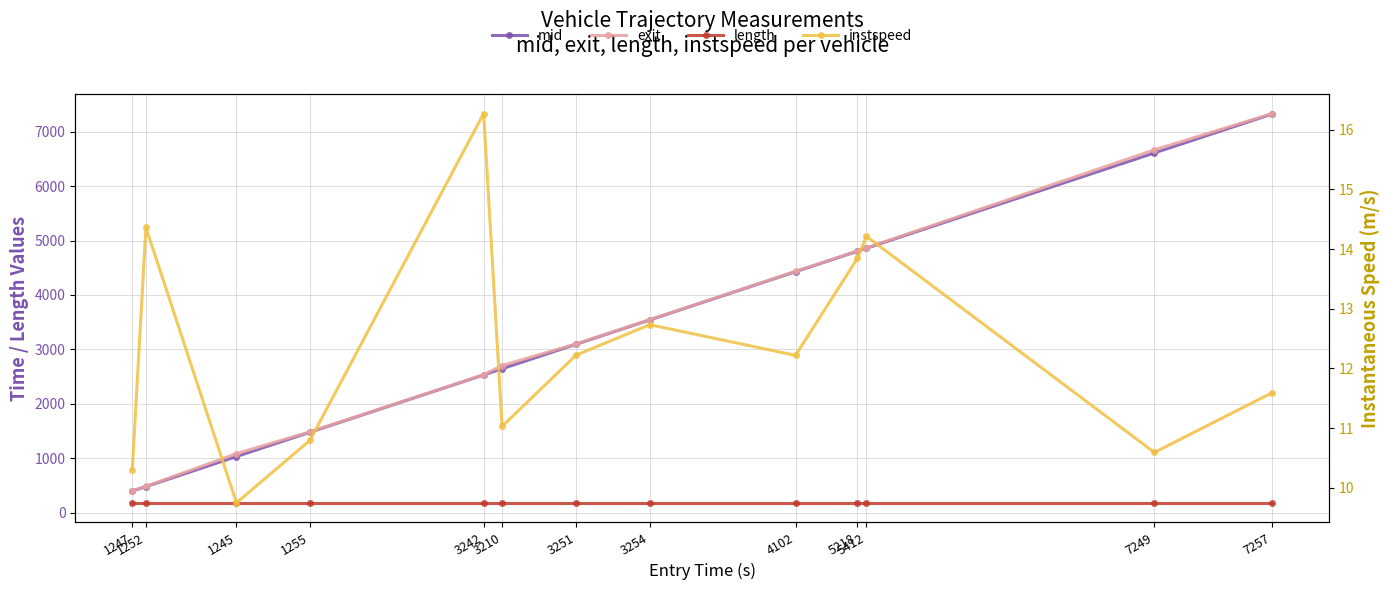

How many lines are shown in the chart?

4